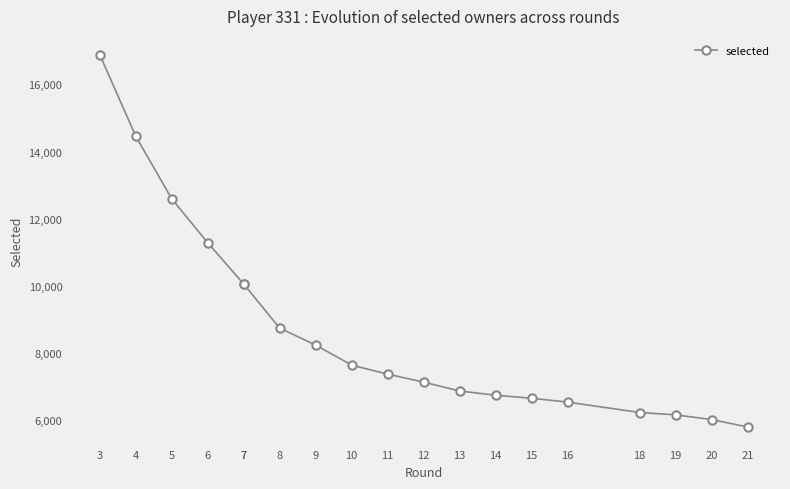

What is the difference between the maximum and minimum values?

11083